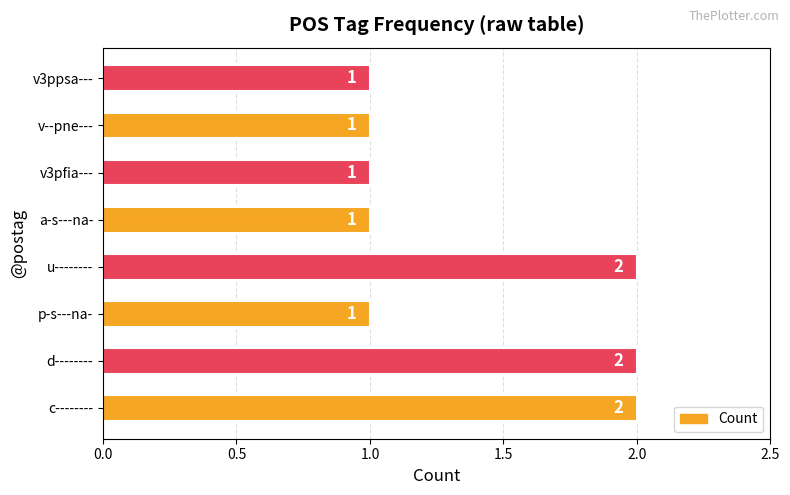

Reading top to bottom, list all the values displayed in this chart.

1	1	1	1	2	1	2	2